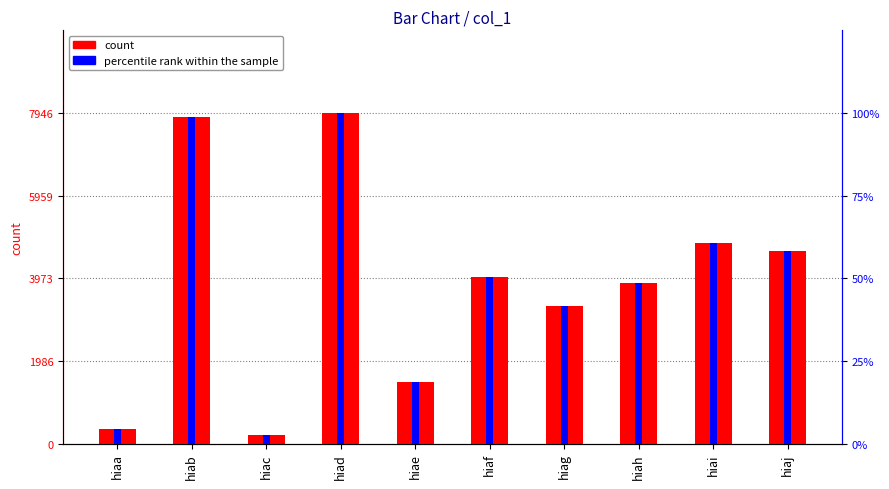

At how many categories does at least one series exceed 1106?

8